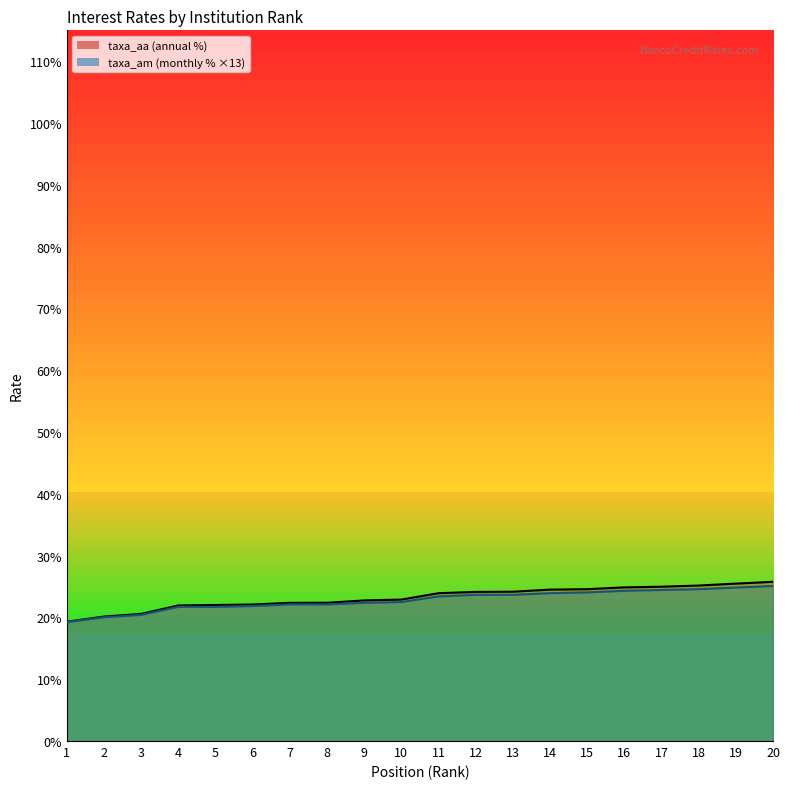

True or false: taxa_aa and taxa_am cross at least once.

False